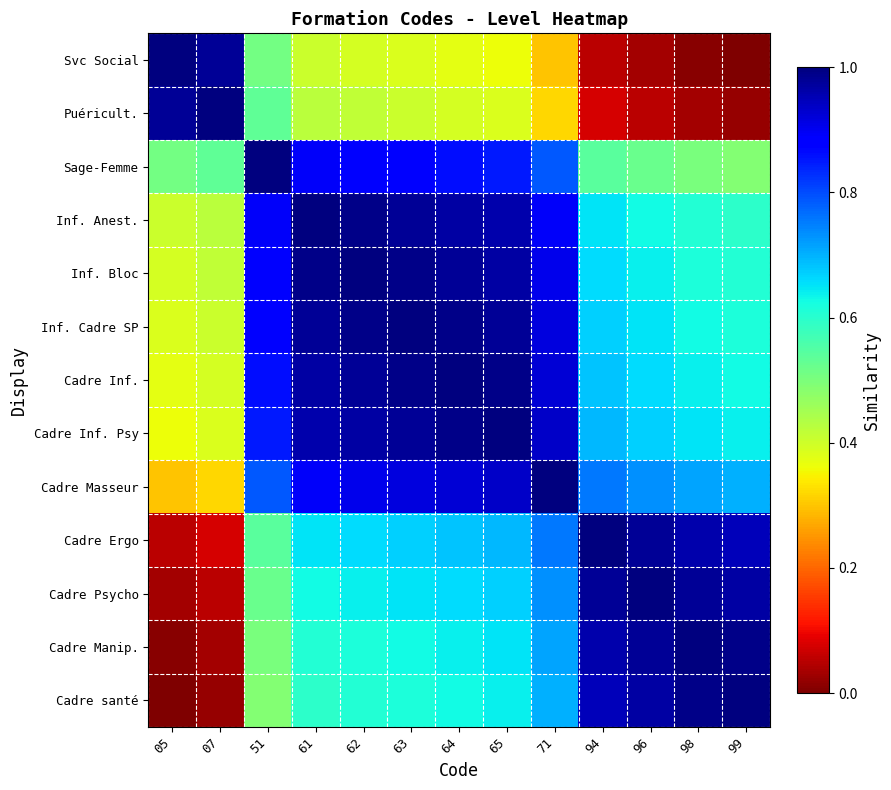

Rank the series at 62 from lowest to highest value.

Svc Social, Puéricult., Cadre santé, Cadre Manip., Cadre Psycho, Cadre Ergo, Sage-Femme, Cadre Masseur, Cadre Inf. Psy, Cadre Inf., Inf. Anest., Inf. Cadre SP, Inf. Bloc